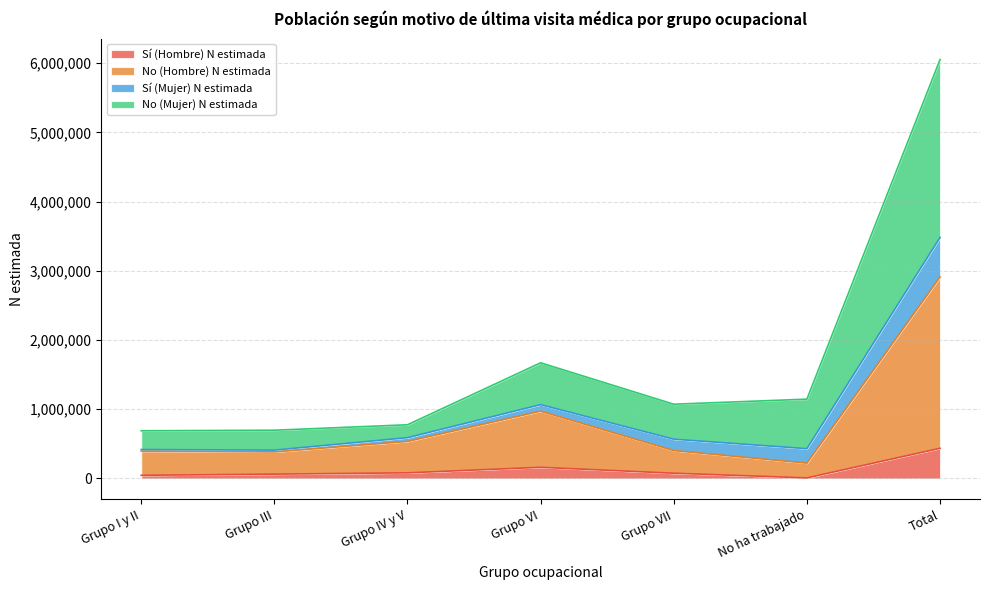

At which label does Sí (Hombre) N estimada reach its peak?

Total